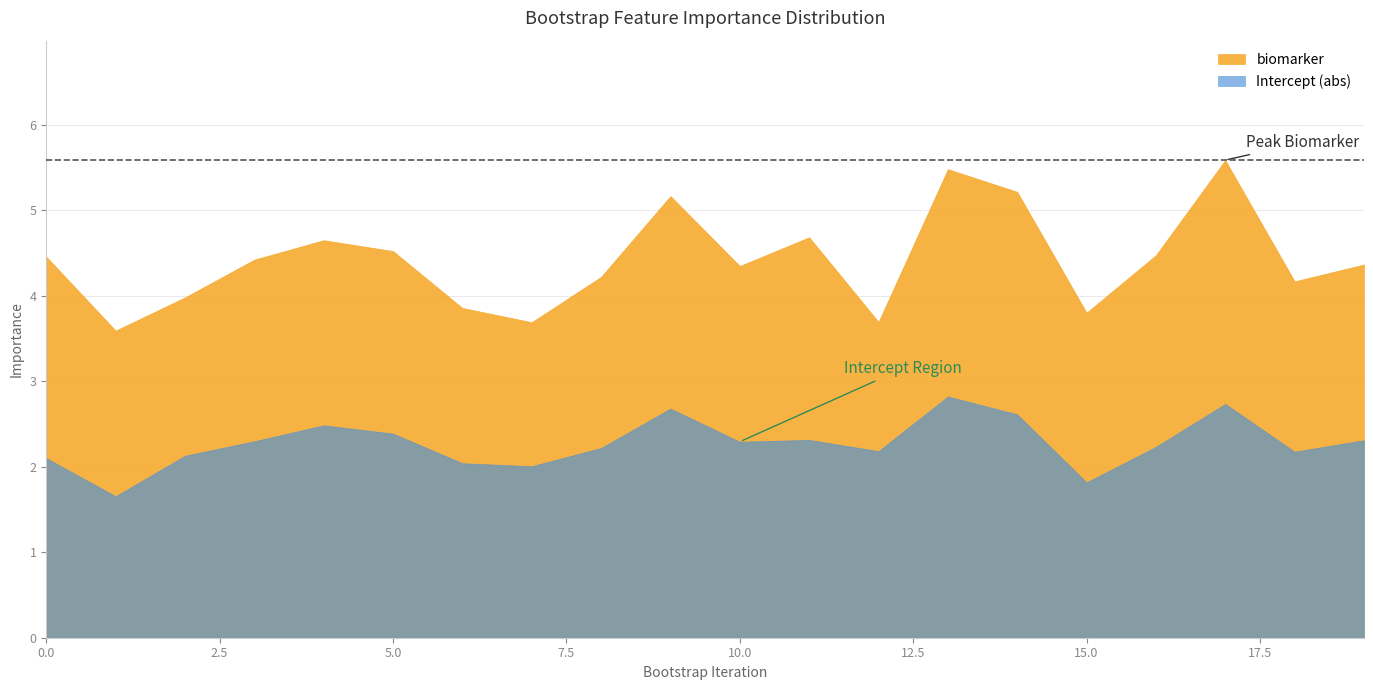

Where is intercept nearest to the value -2?

7